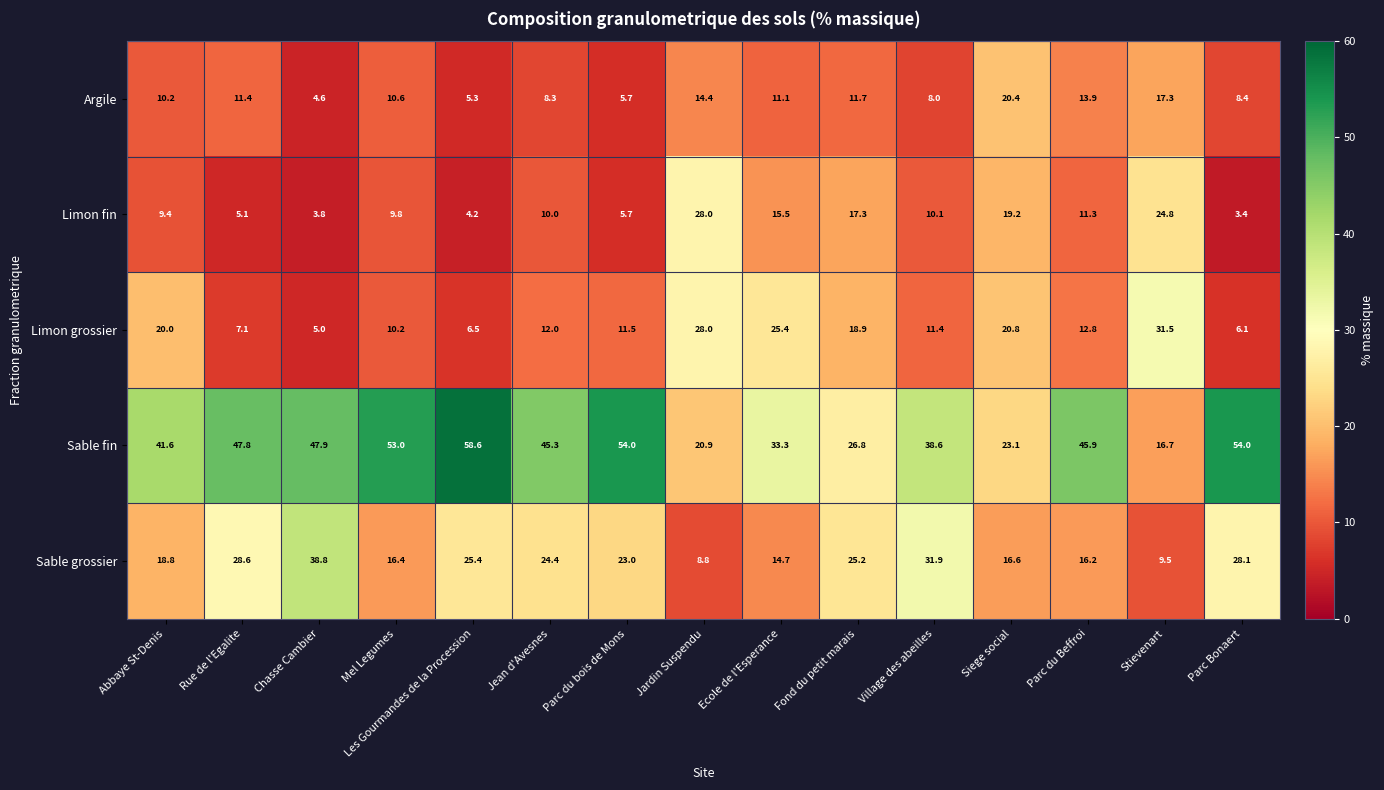

Is it true that Argile equals 8.0 at Village des abeilles?

True